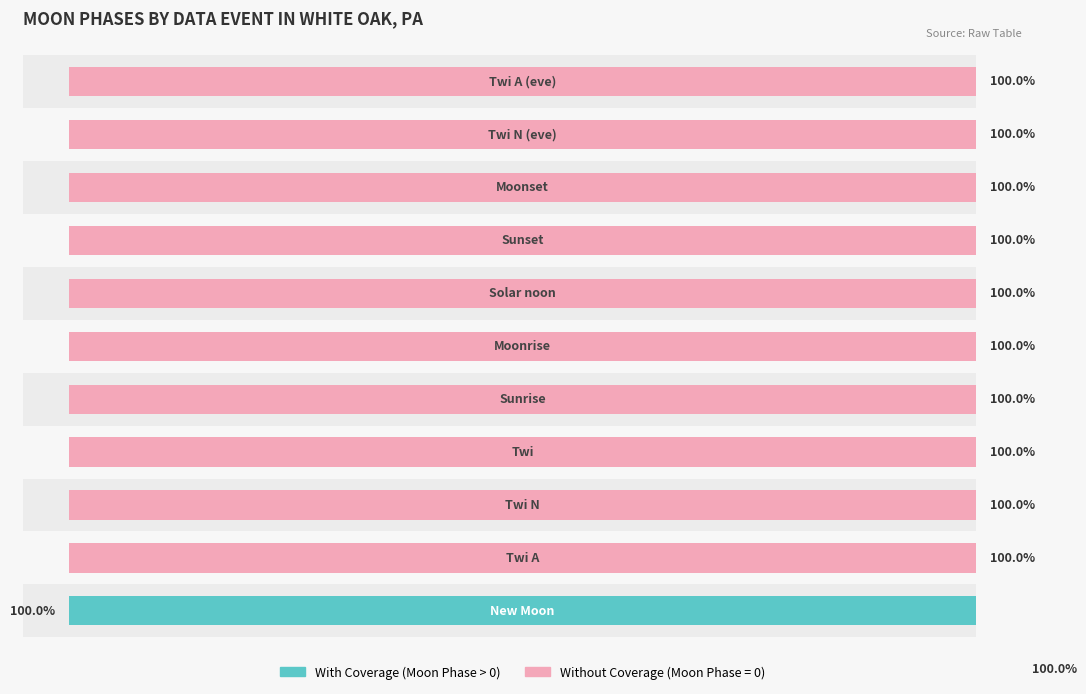

What is the average value of the With Coverage series?

9